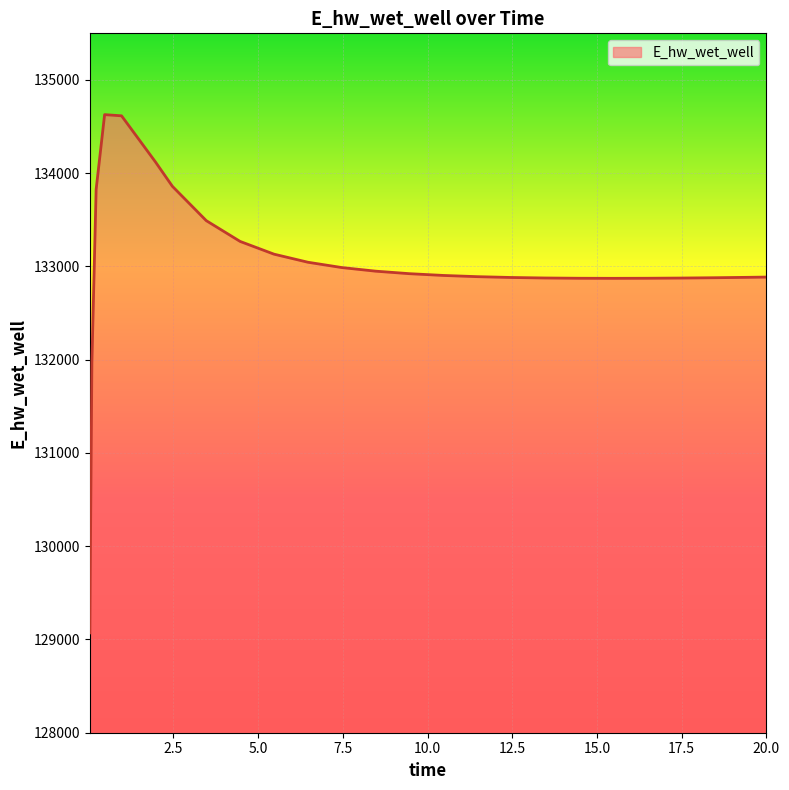

What is the maximum value shown in the chart?

134628.2